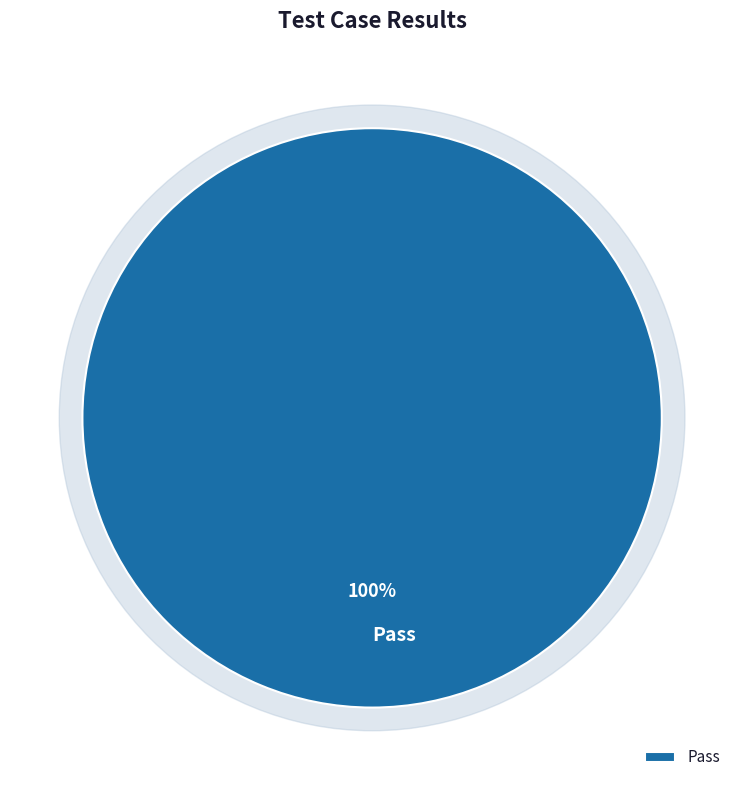

Which has a higher value, Not executed or Pass?

Pass